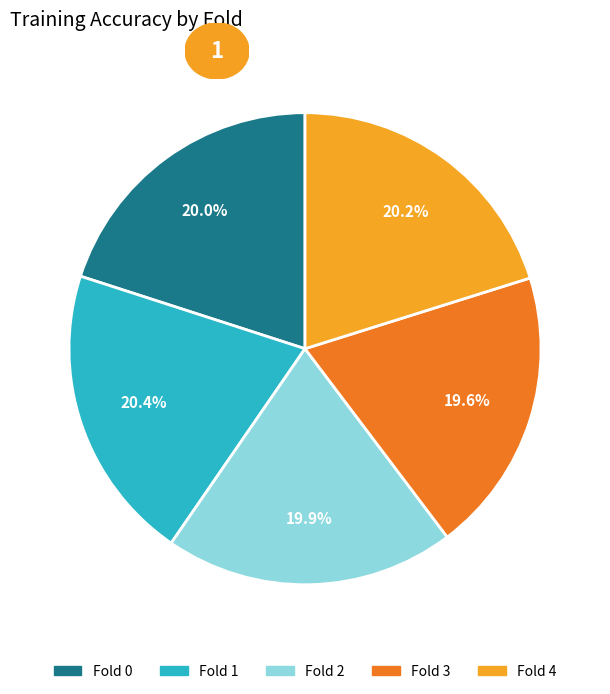

Between Fold 1 and Fold 3, which is larger?

Fold 1